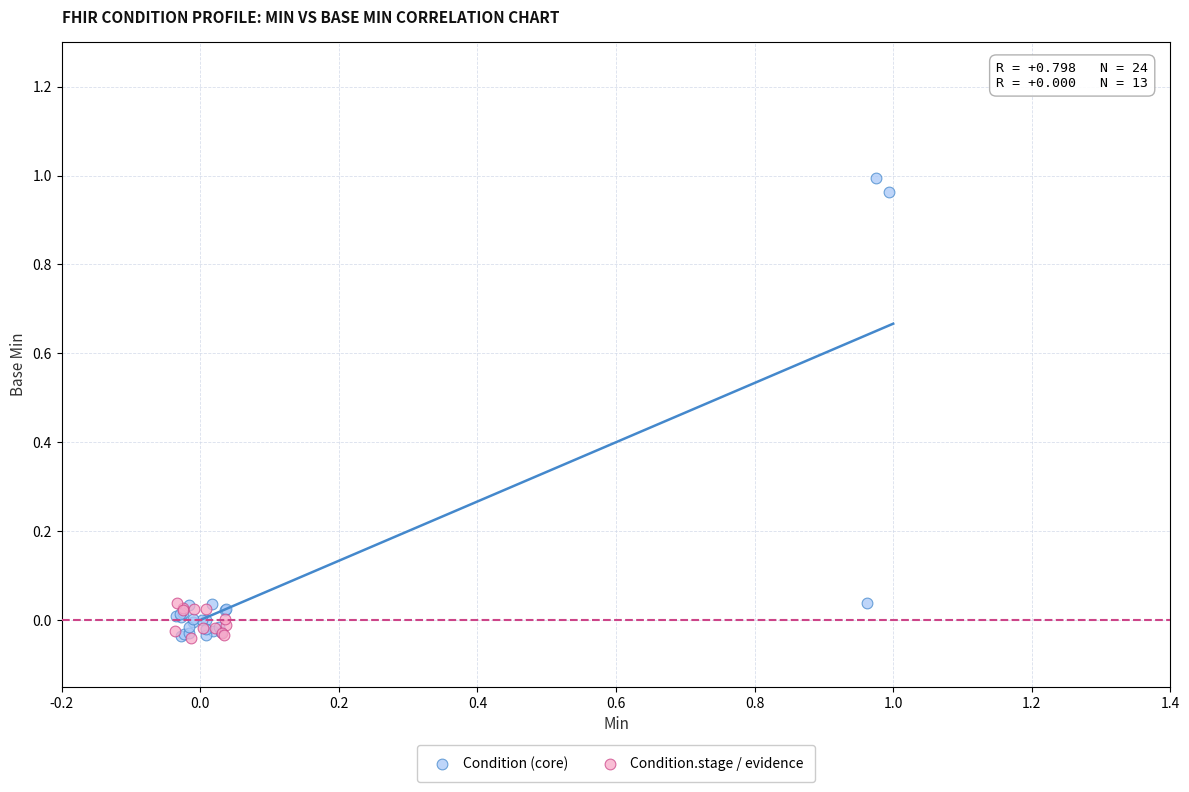

Which series contains the highest Y value?

Condition (core)